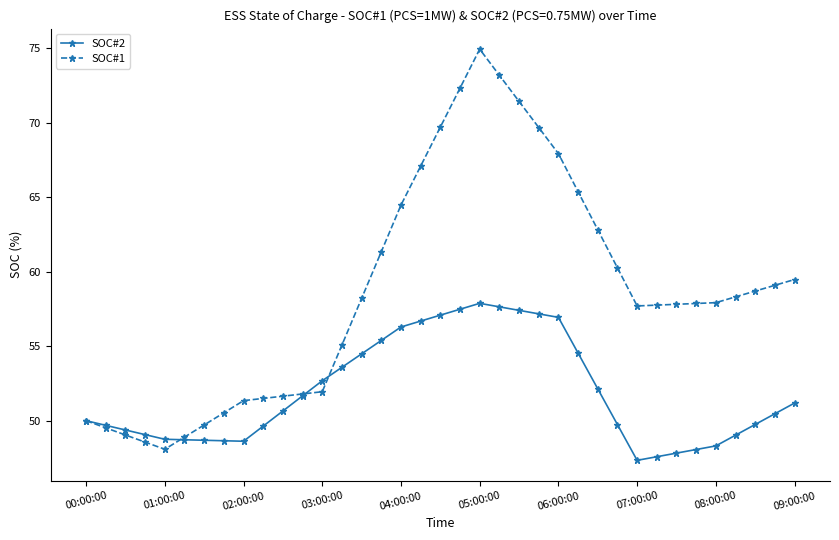

Rank the series by their average value, from highest to lowest.

SOC#1, SOC#2